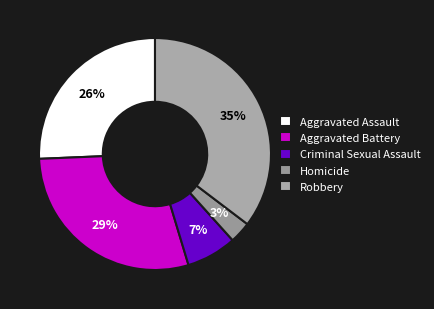

True or false: Homicide accounts for 3% of the total.

True